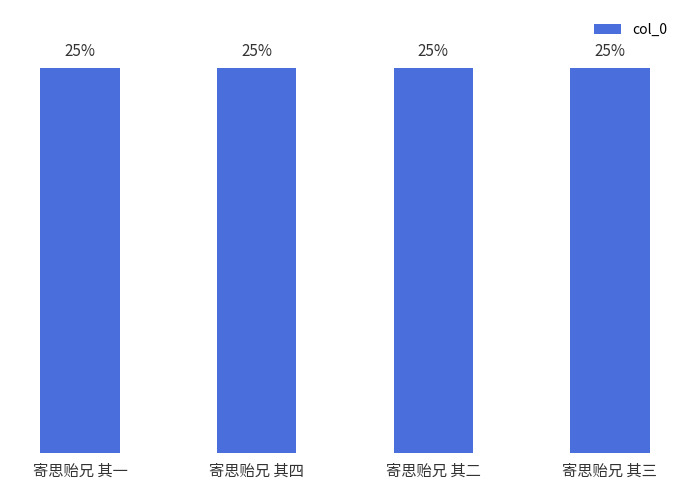

Rank the categories by value from lowest to highest.

寄思贻兄 其一, 寄思贻兄 其二, 寄思贻兄 其三, 寄思贻兄 其四